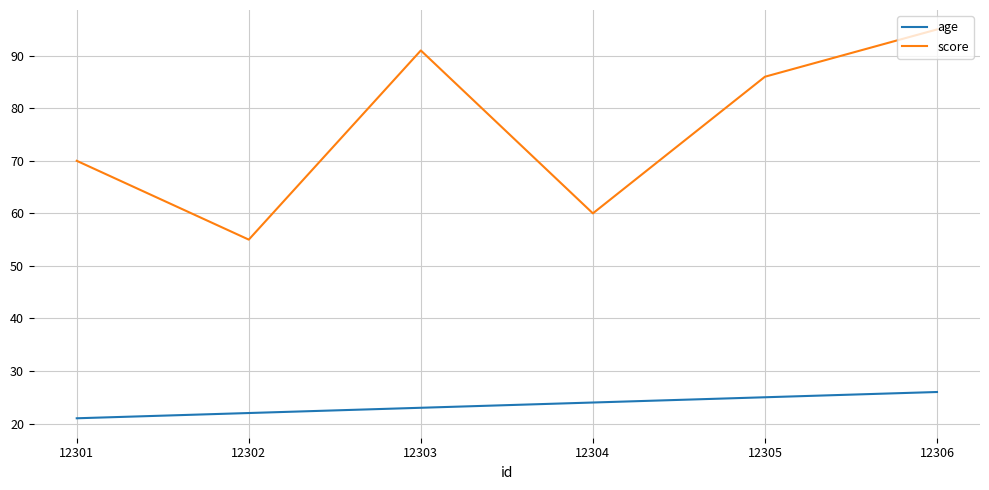

Is it true that age equals 38 at 12304?

False